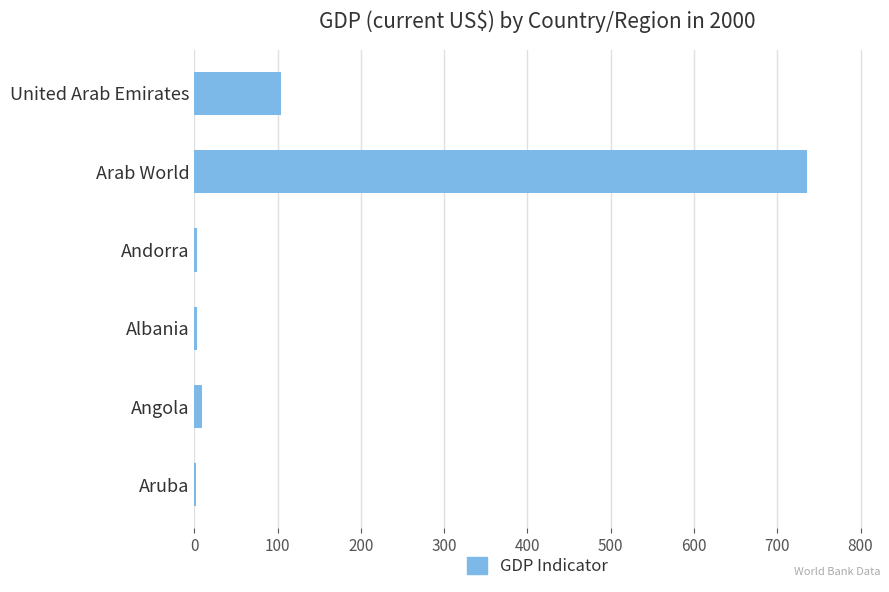

How many data points are above 9?

3